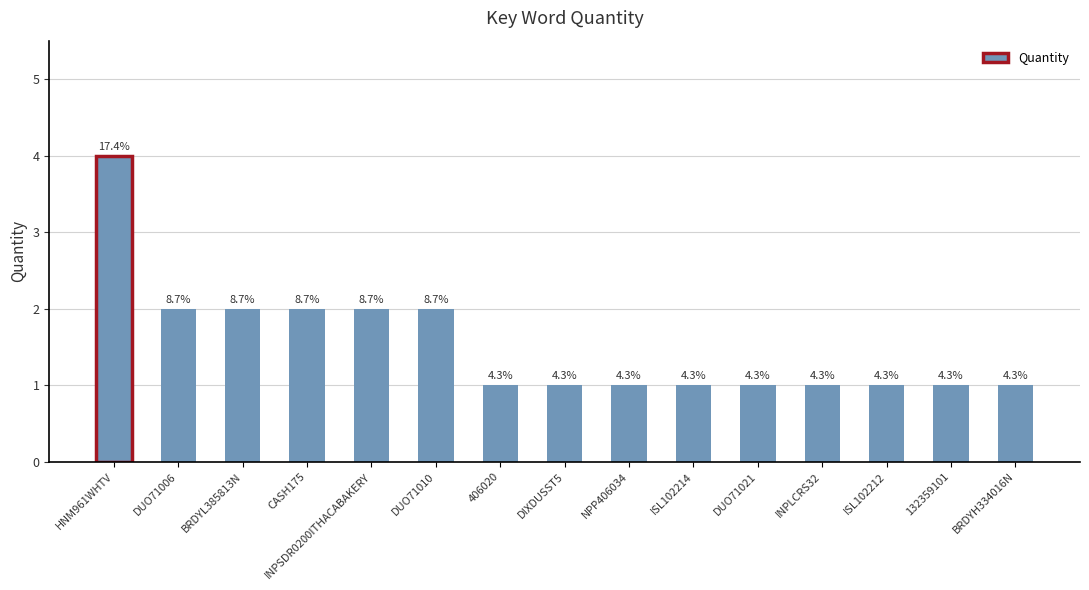

Does the chart contain any negative values?

No